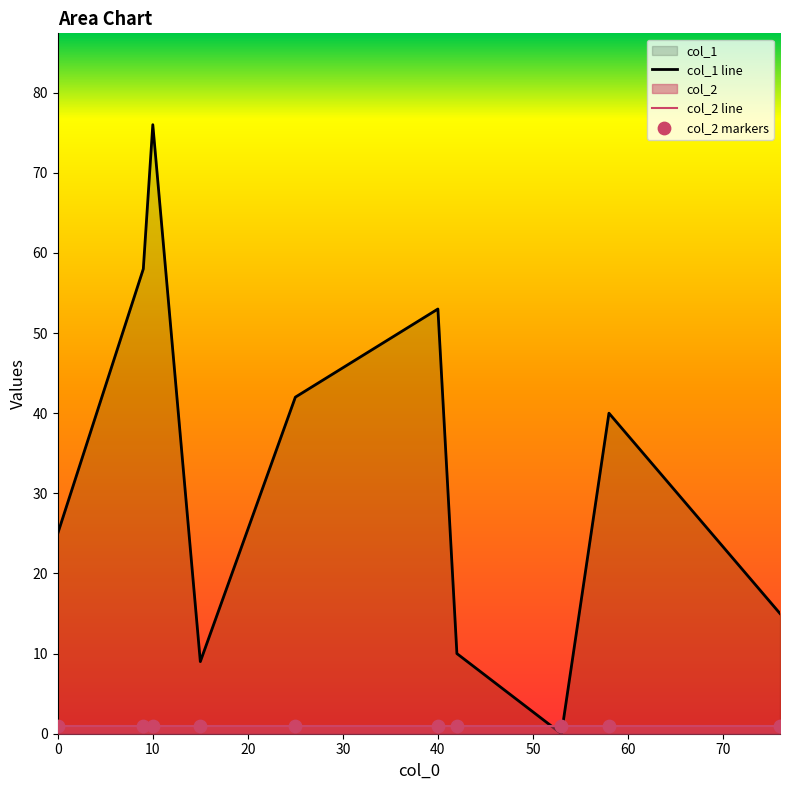

What is the maximum value shown in the chart?

76